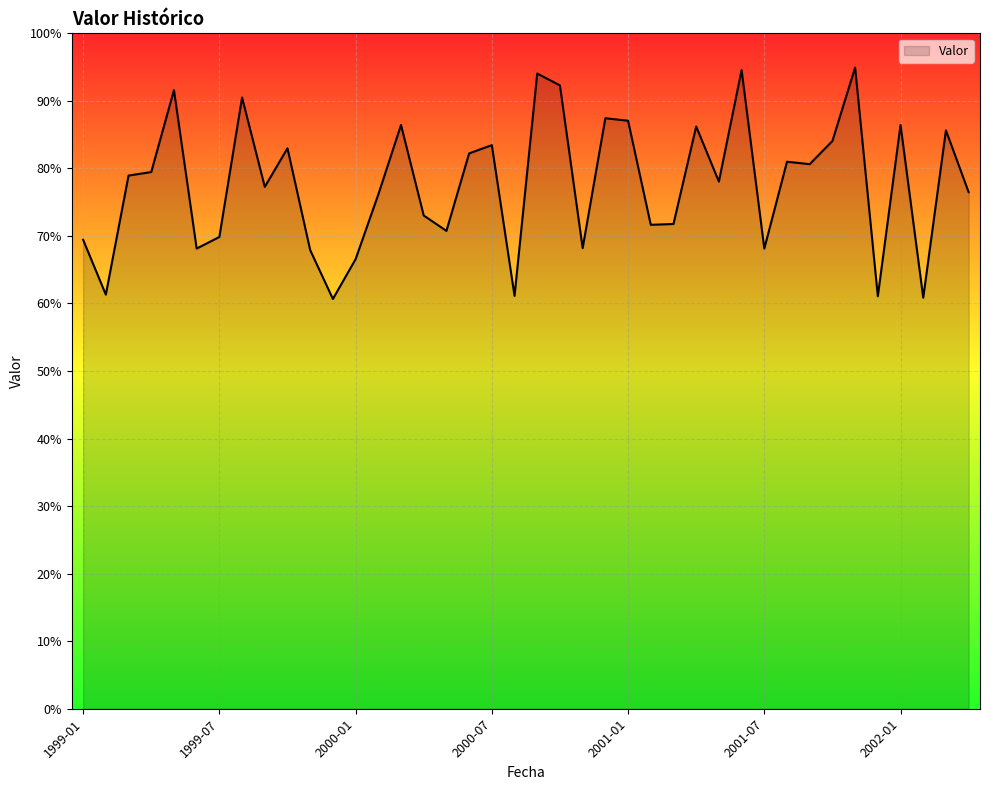

What is the smallest value displayed?

60.7